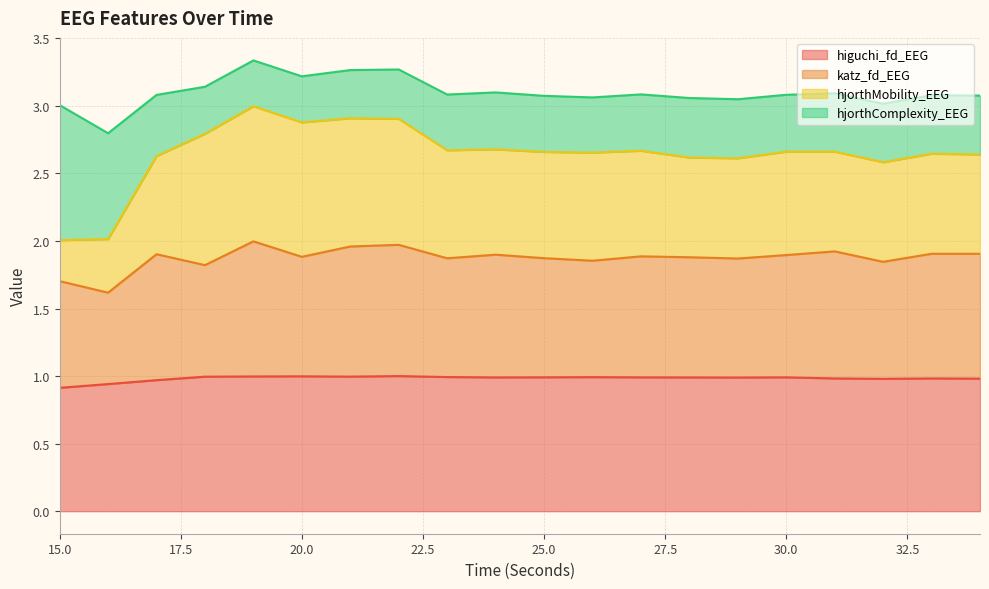

What are all the series names shown in the legend?

higuchi_fd_EEG, katz_fd_EEG, hjorthMobility_EEG, hjorthComplexity_EEG